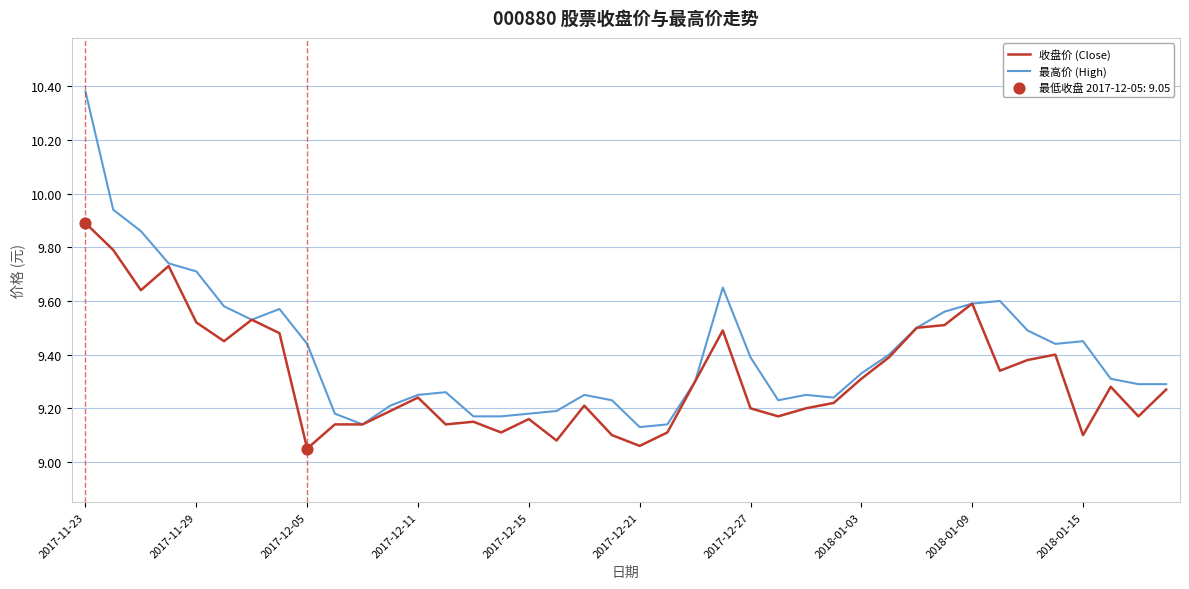

Which series has the largest total across all categories?

最高价 (High)